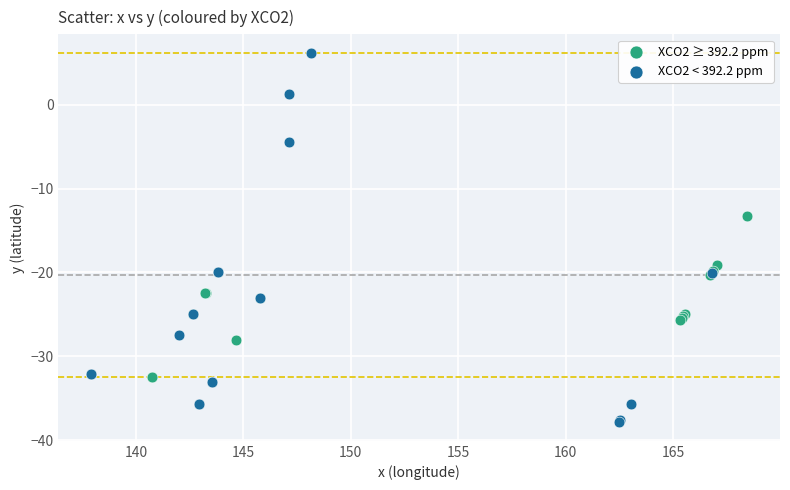

Which series contains the highest Y value?

XCO2 < 392.2 ppm